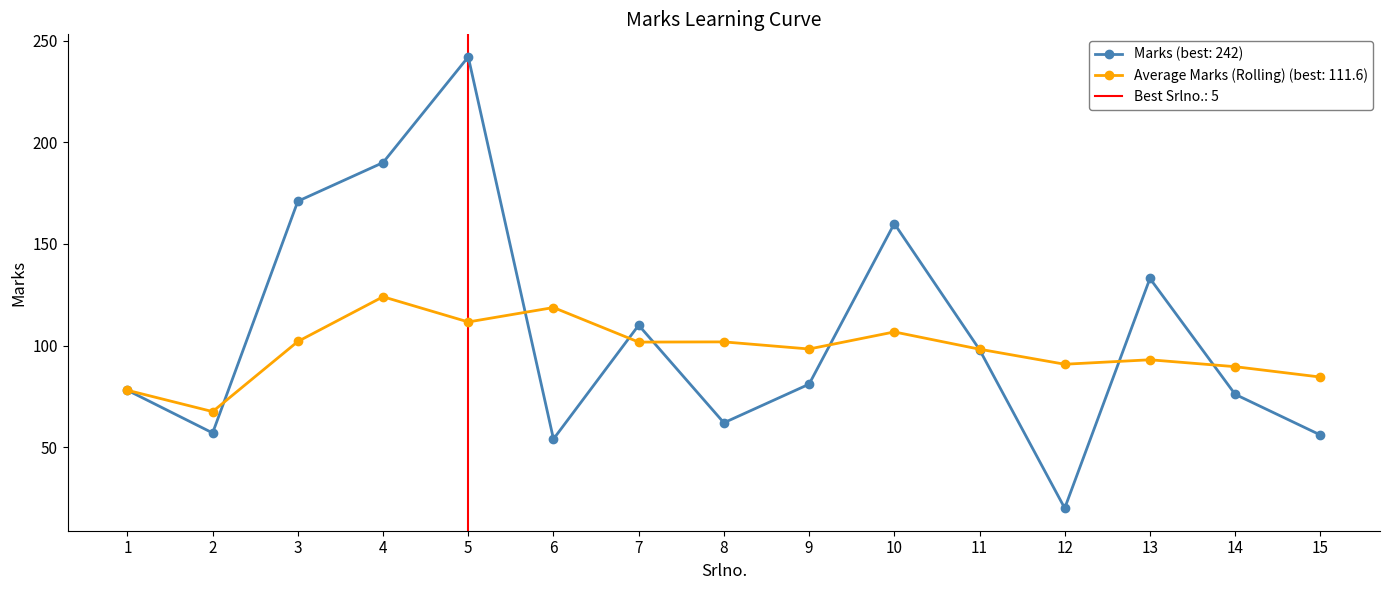

Which category has the lowest value across all series?

12